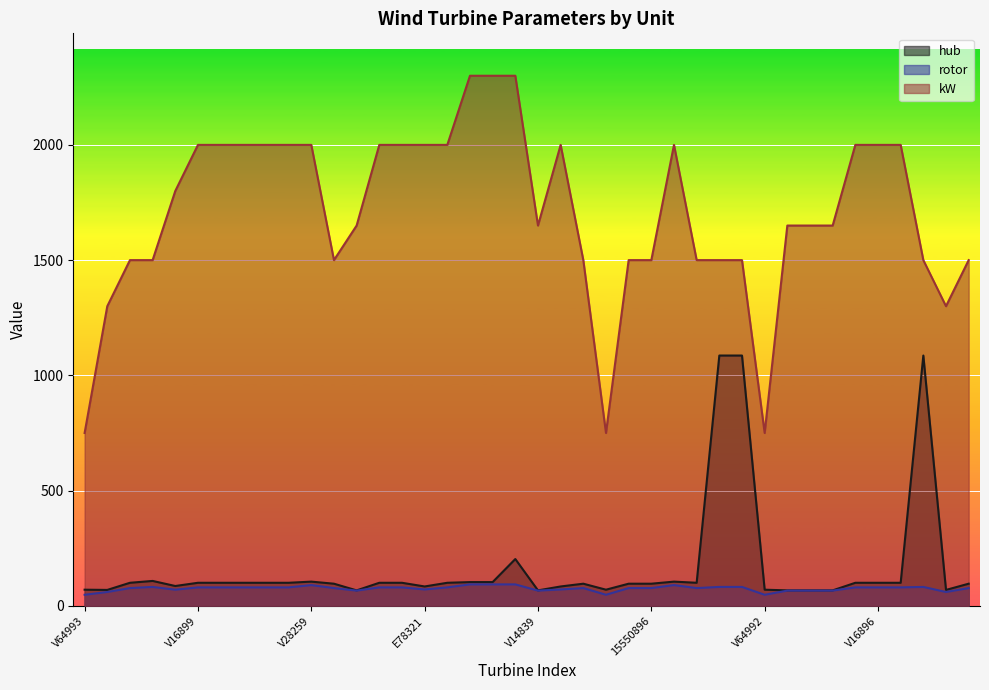

What are all the series names shown in the legend?

hub, rotor, kW